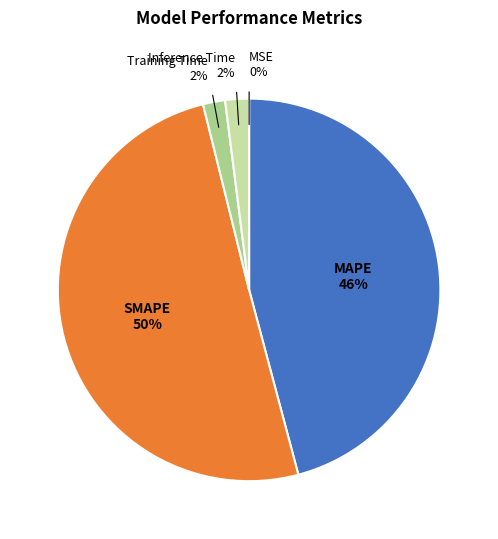

Is it true that SMAPE is 35% of the pie?

False